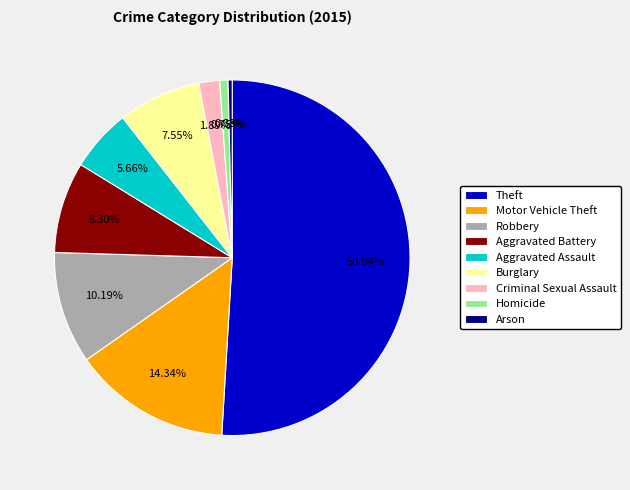

What is the ratio of the value at Robbery to the value at Motor Vehicle Theft?

0.7